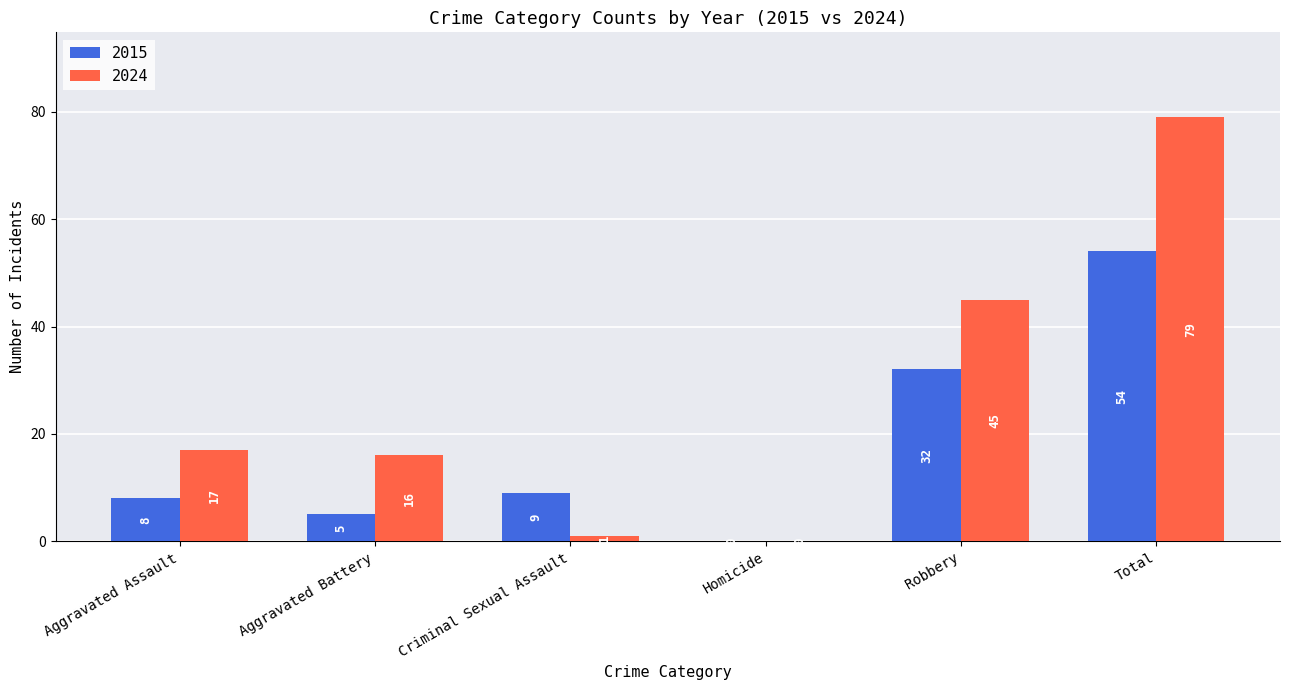

Count the number of categories in the chart.

6